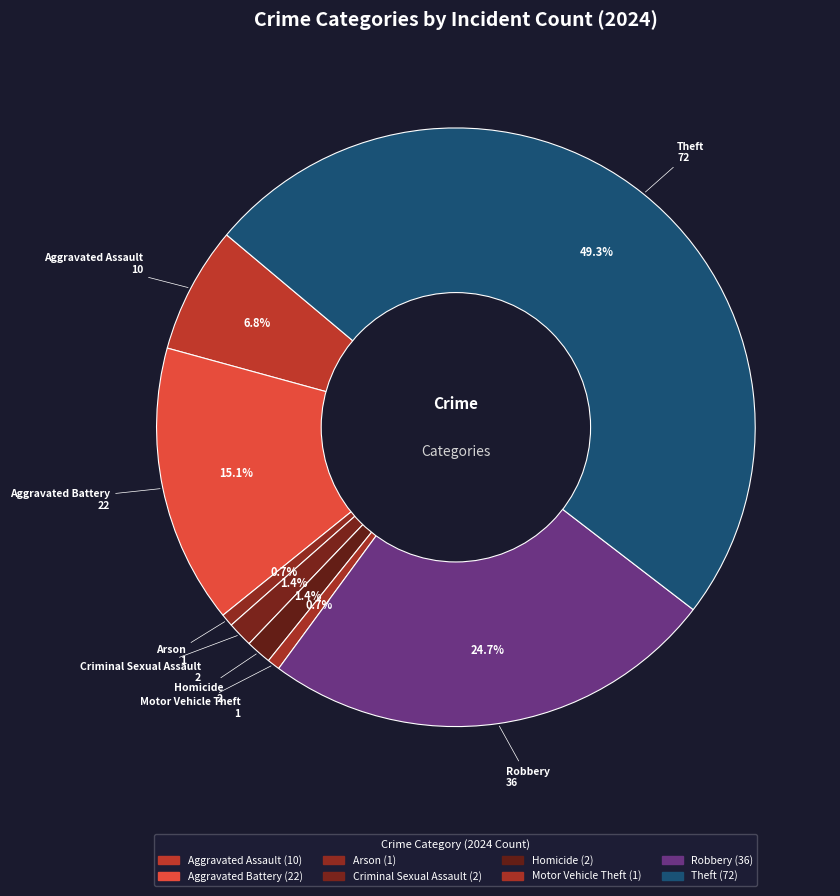

Does Aggravated Assault account for over 50% of the chart?

No